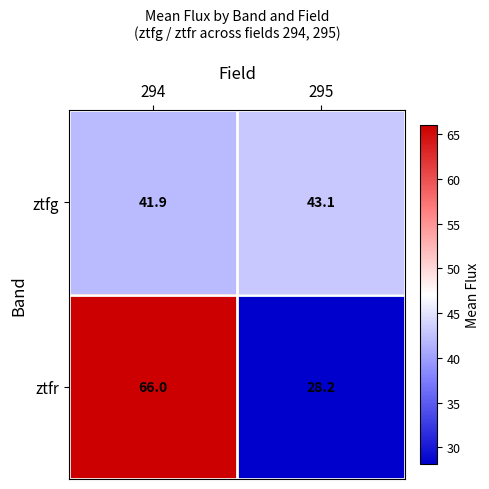

Is it true that ztfg equals 60.7 at 294?

False